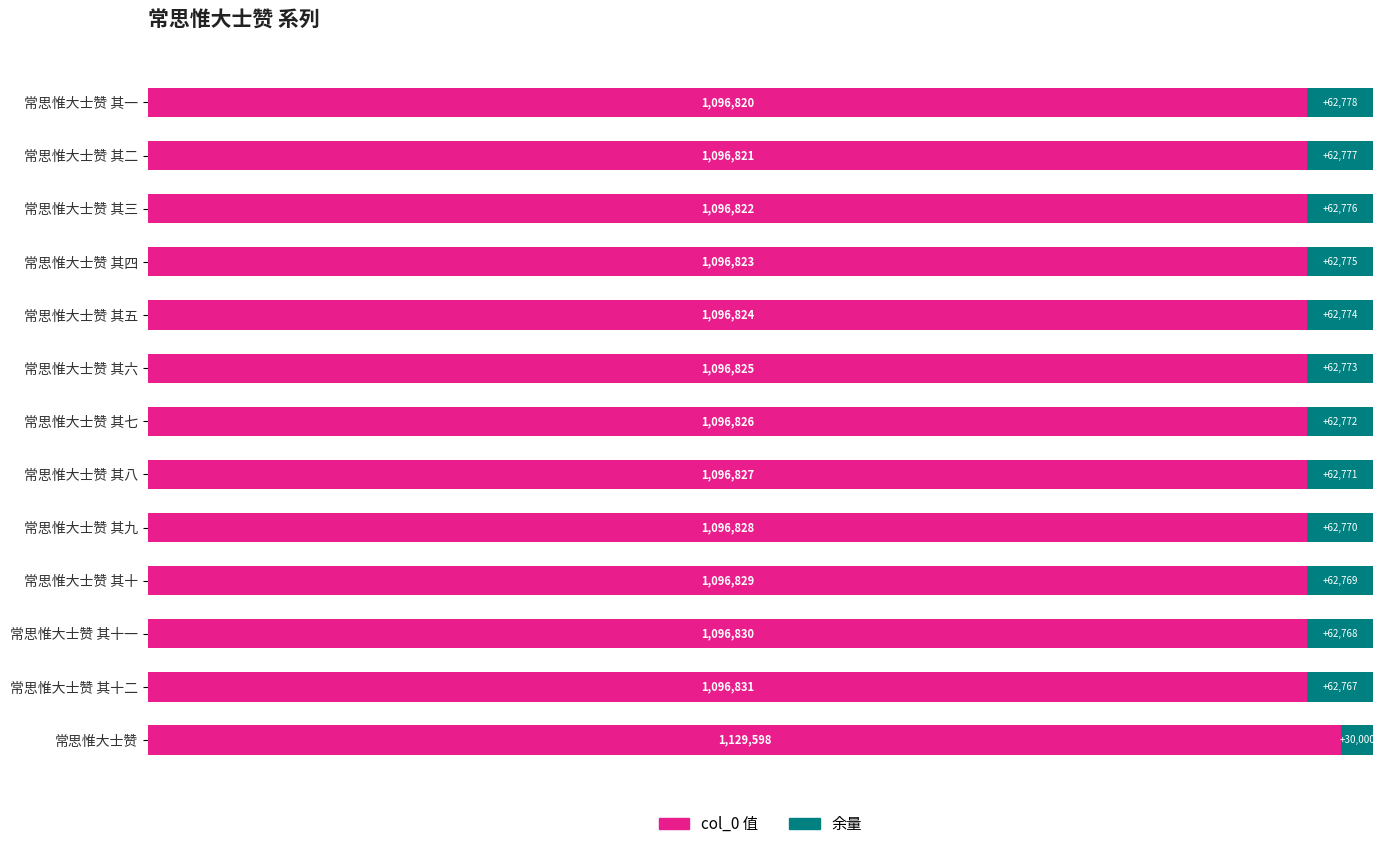

At which label is col_0 值 closest to 1113209?

常思惟大士赞 其十二